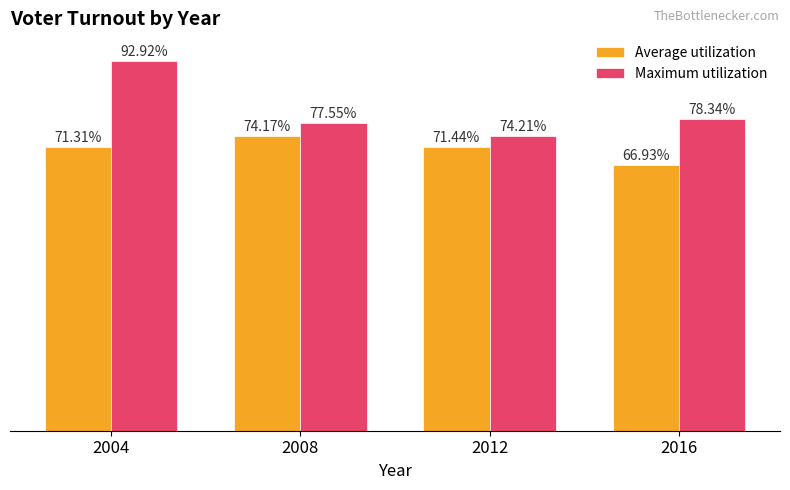

Which series has the widest spread of values?

Maximum utilization